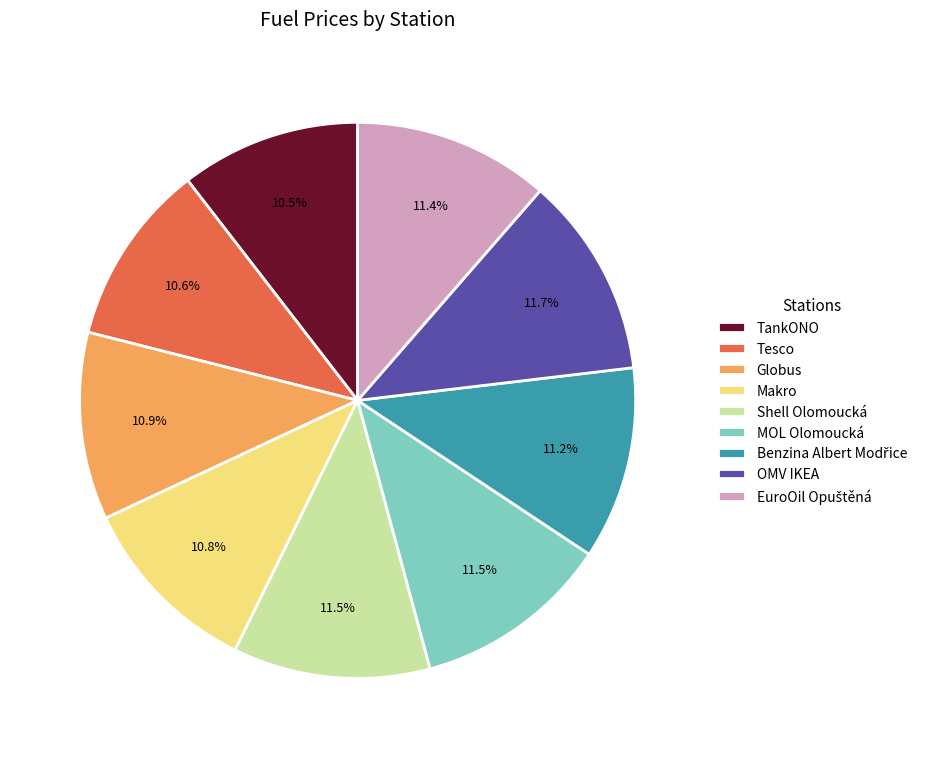

Is the sum of Globus and MOL Olomoucká greater than half?

No